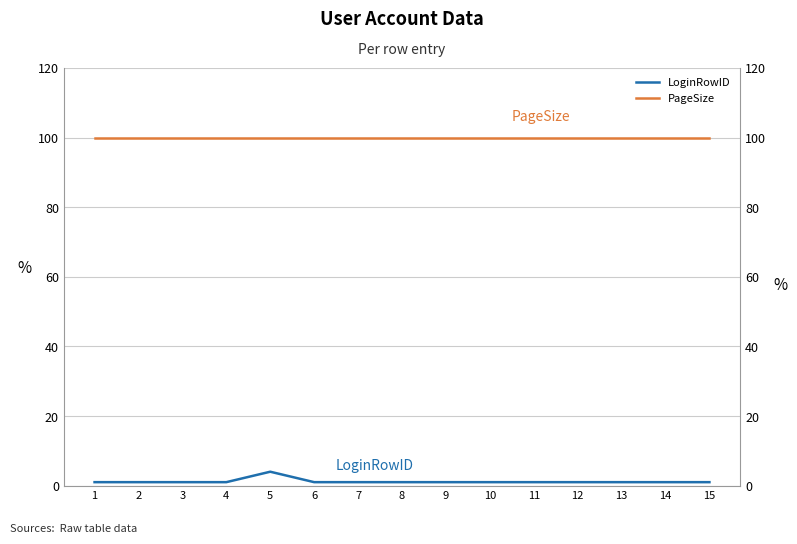

Where is PageSize nearest to the value 100?

1